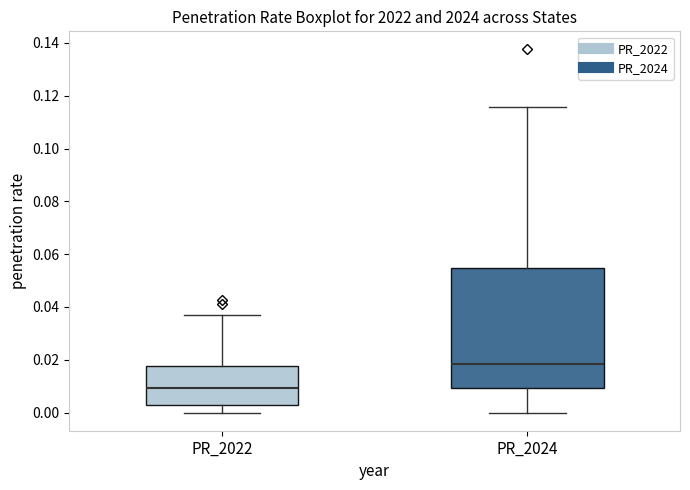

Which box has the lowest median line?

PR_2022